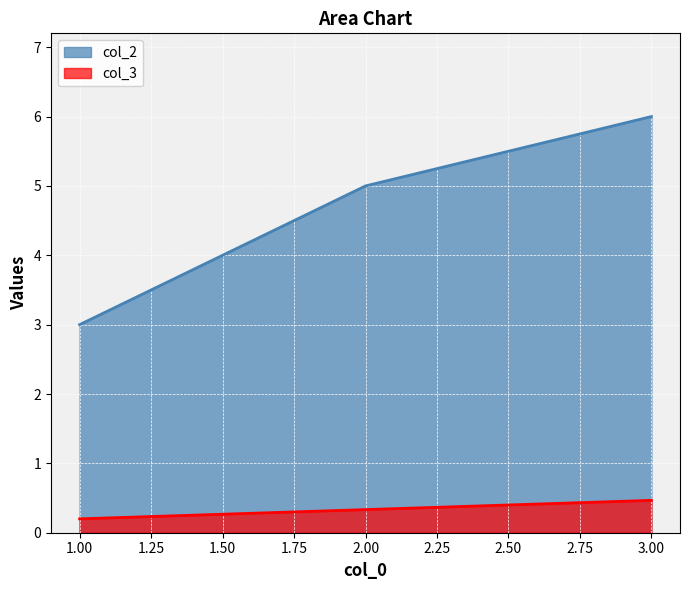

What are all the series names shown in the legend?

col_2, col_3